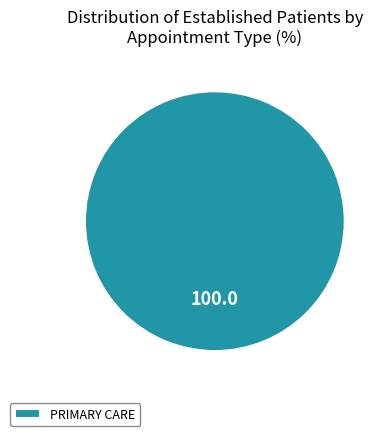

True or false: PRIMARY CARE accounts for 100% of the total.

True